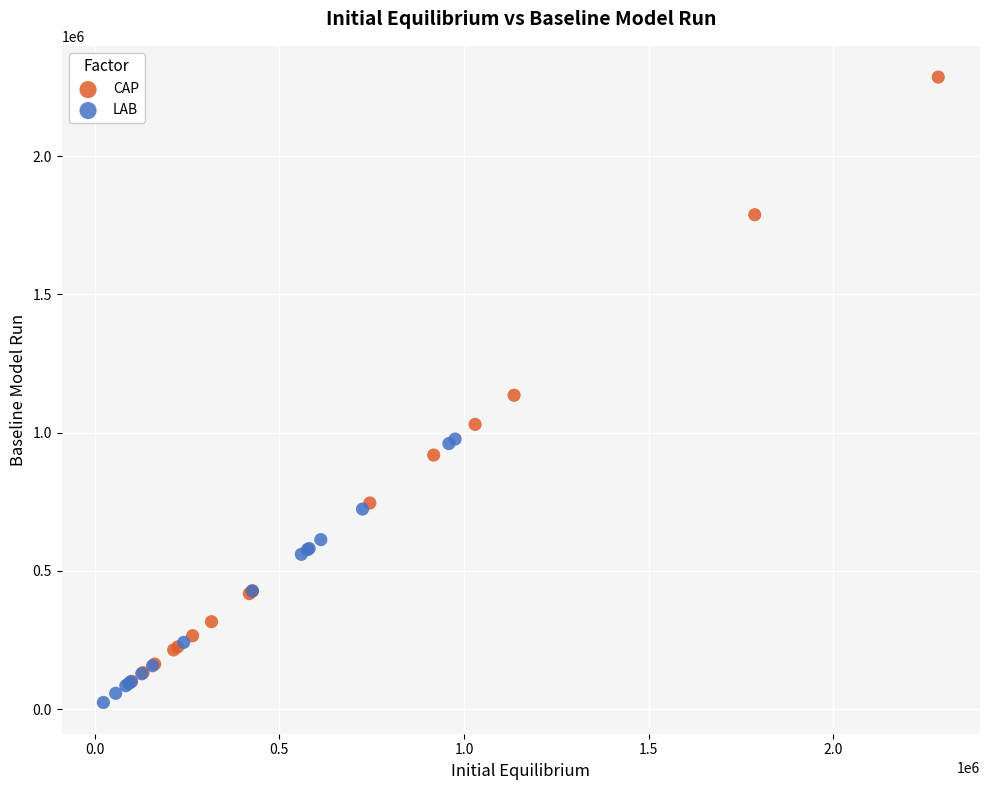

Which series reaches the maximum Y coordinate?

CAP